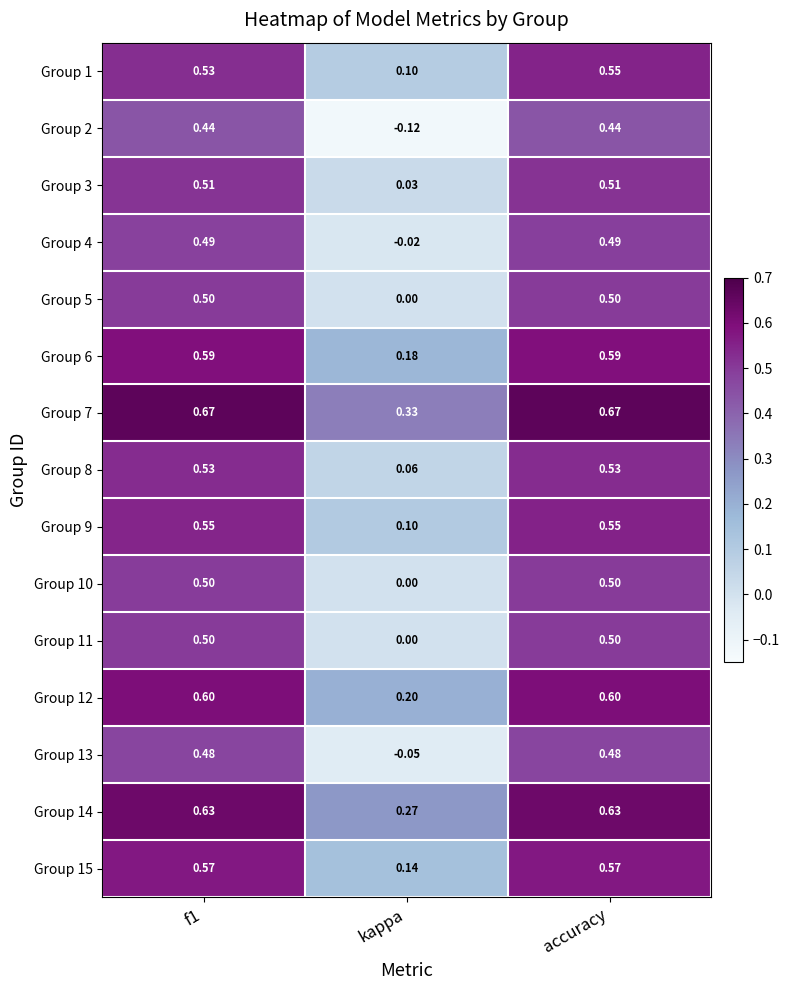

What is the difference between the highest and lowest values at accuracy?

0.2